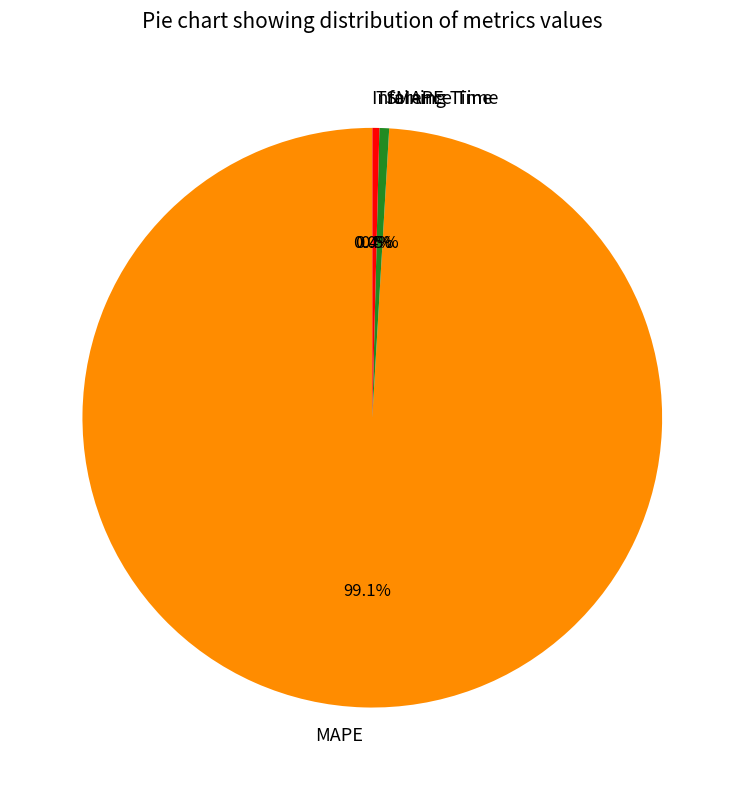

How much of the chart is everything except SMAPE?

99.5%